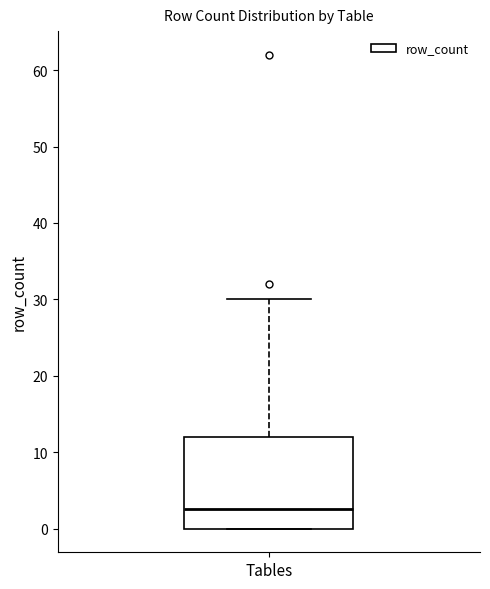

Where is the upper edge of the box for Tables on the y-axis? The values are not printed on the chart, so give them approximately, as read against the axis.

12